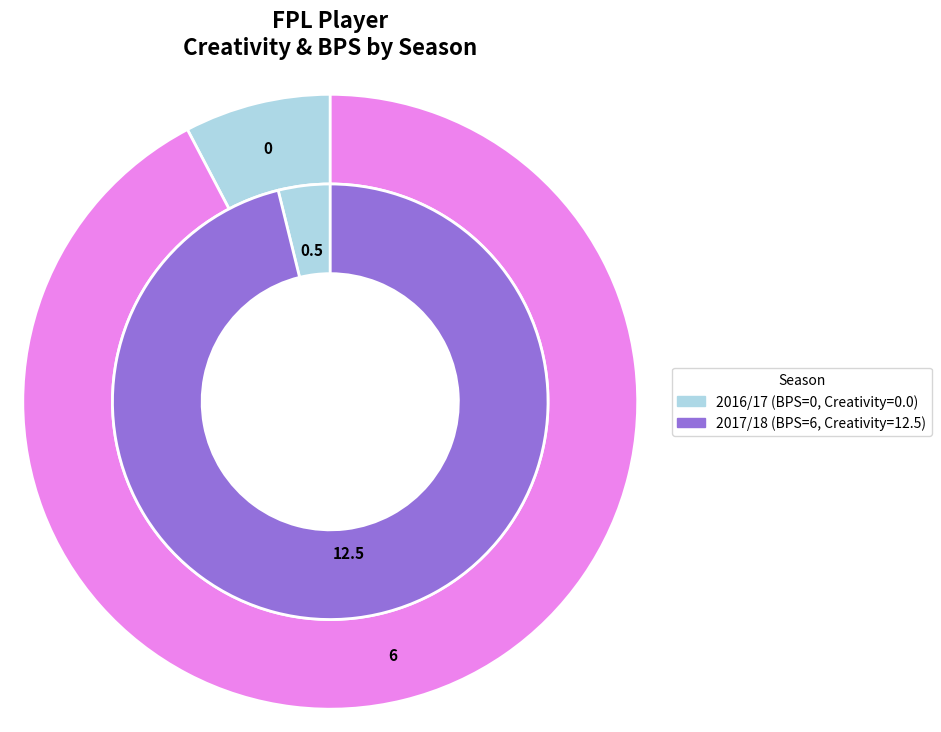

To the nearest percent, what is the difference between the largest and smallest slice percentages?

100%